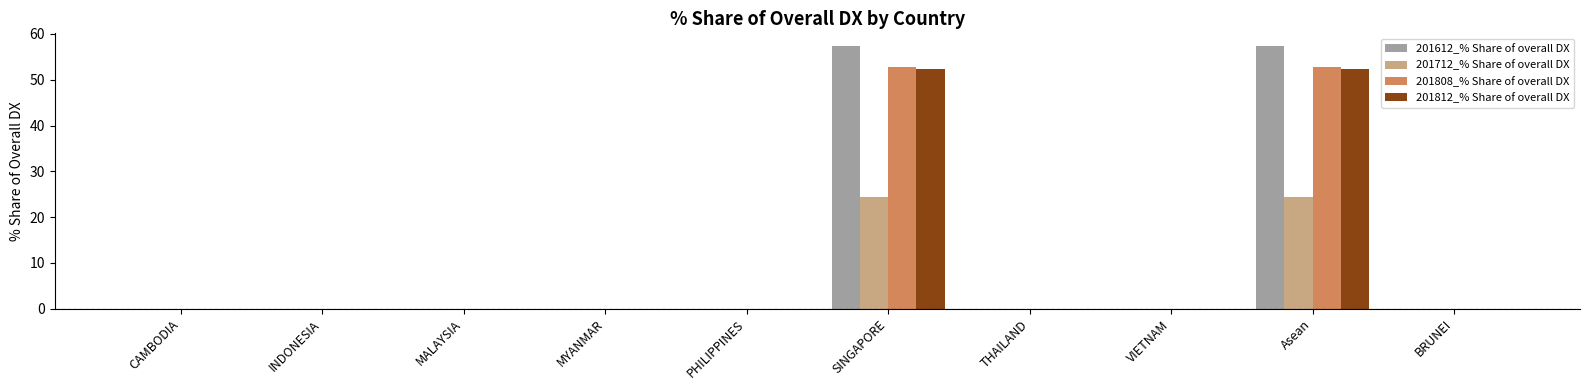

The value of 201712_% Share of overall DX at VIETNAM is 0.0. True or false?

True